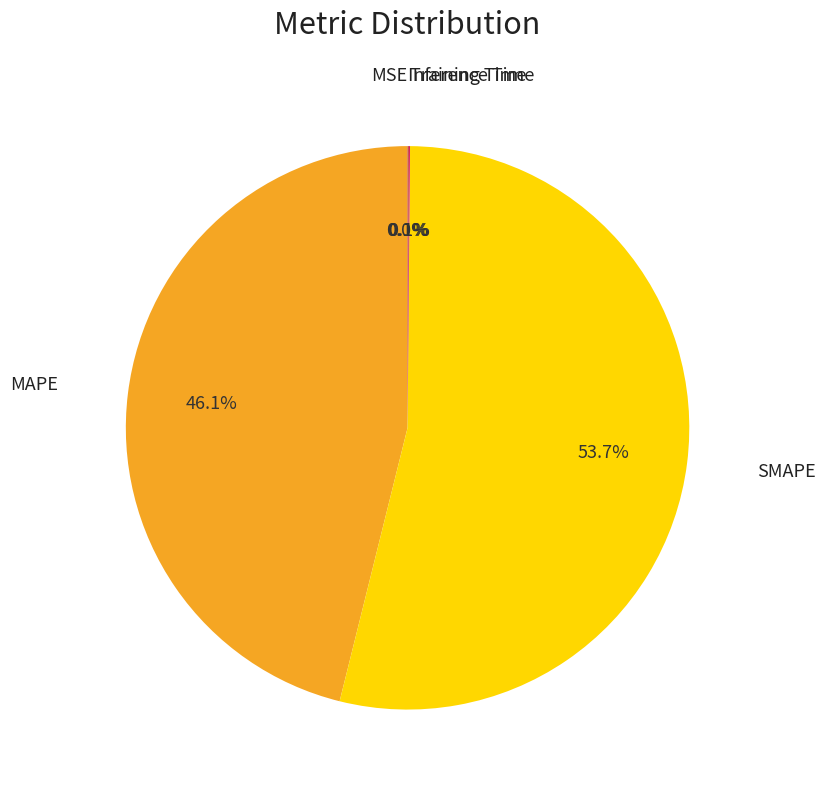

Which category has the biggest portion of the pie?

SMAPE